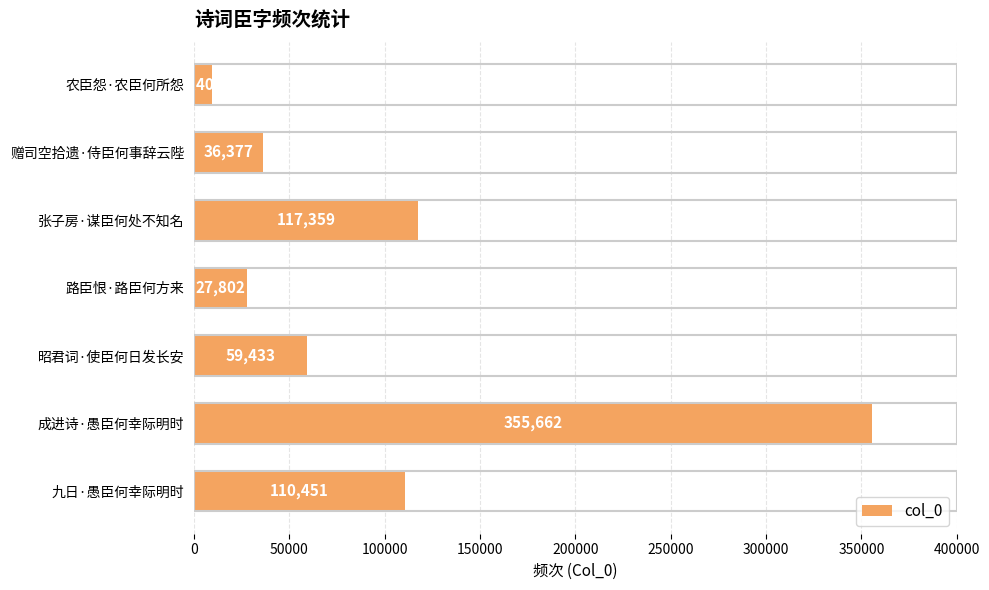

What is the average value?

102355